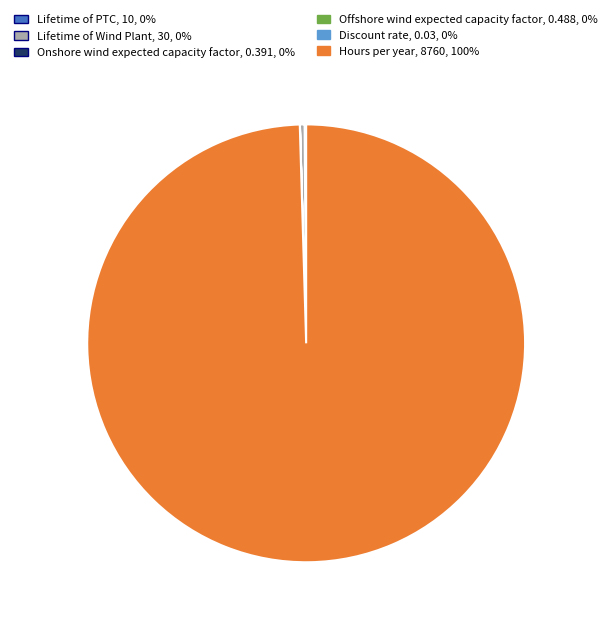

What is the largest slice in the pie chart?

Hours per year